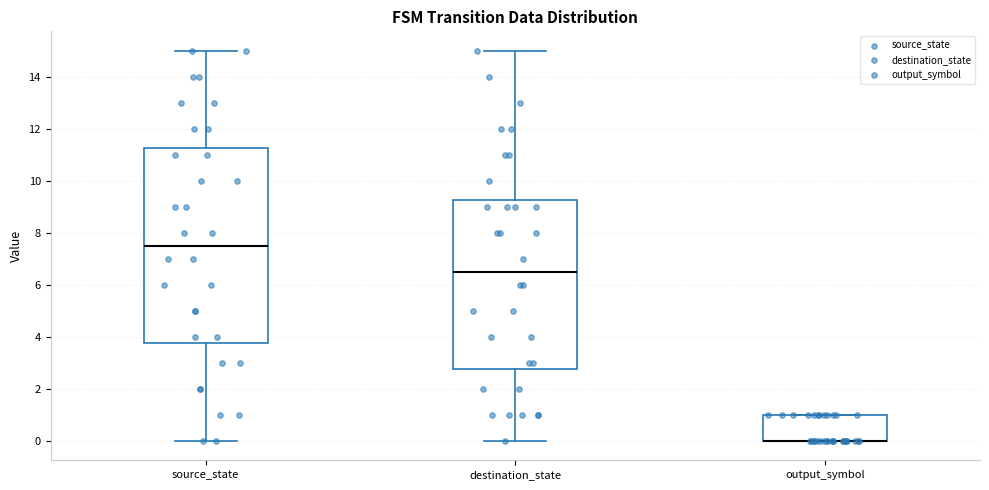

Reading left to right, read every box against the y-axis: the position of its median line, the range the box covers, and the ends of its whiskers. The values are not printed on the chart, so give them approximately, as read against the axis.

source_state: median 7.6, box 3.8 to 11.2, whiskers 0.0 to 15.0
destination_state: median 6.6, box 2.8 to 9.2, whiskers 0.0 to 15.0
output_symbol: median 0.0 (drawn on the box's lower edge), box 0.0 to 1.0, whiskers 0.0 to 1.0